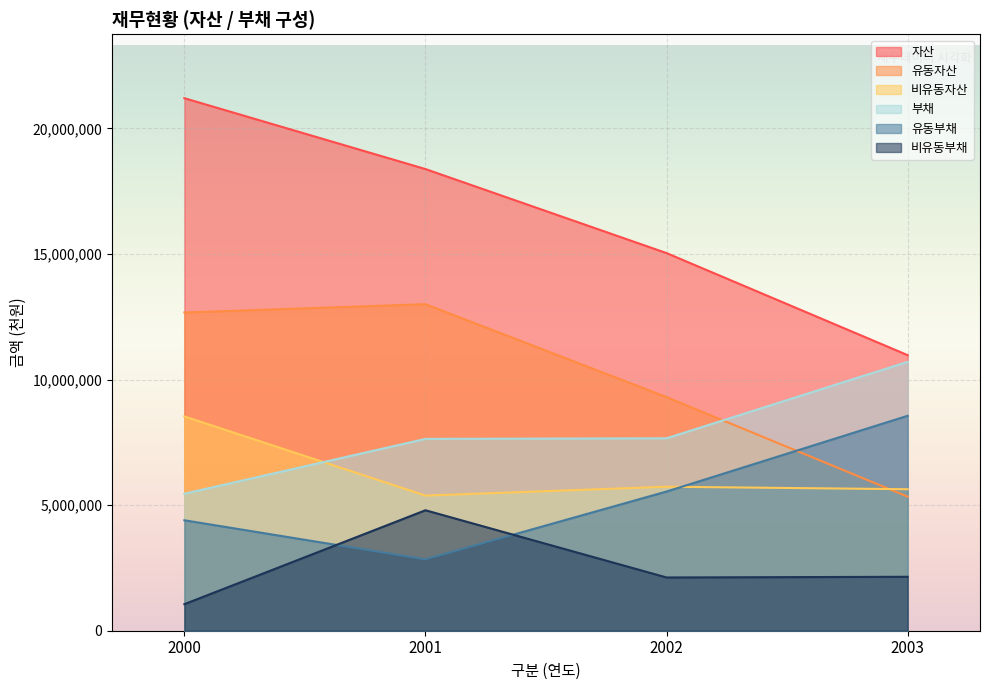

At which category does 유동자산 reach its first local peak?

2001